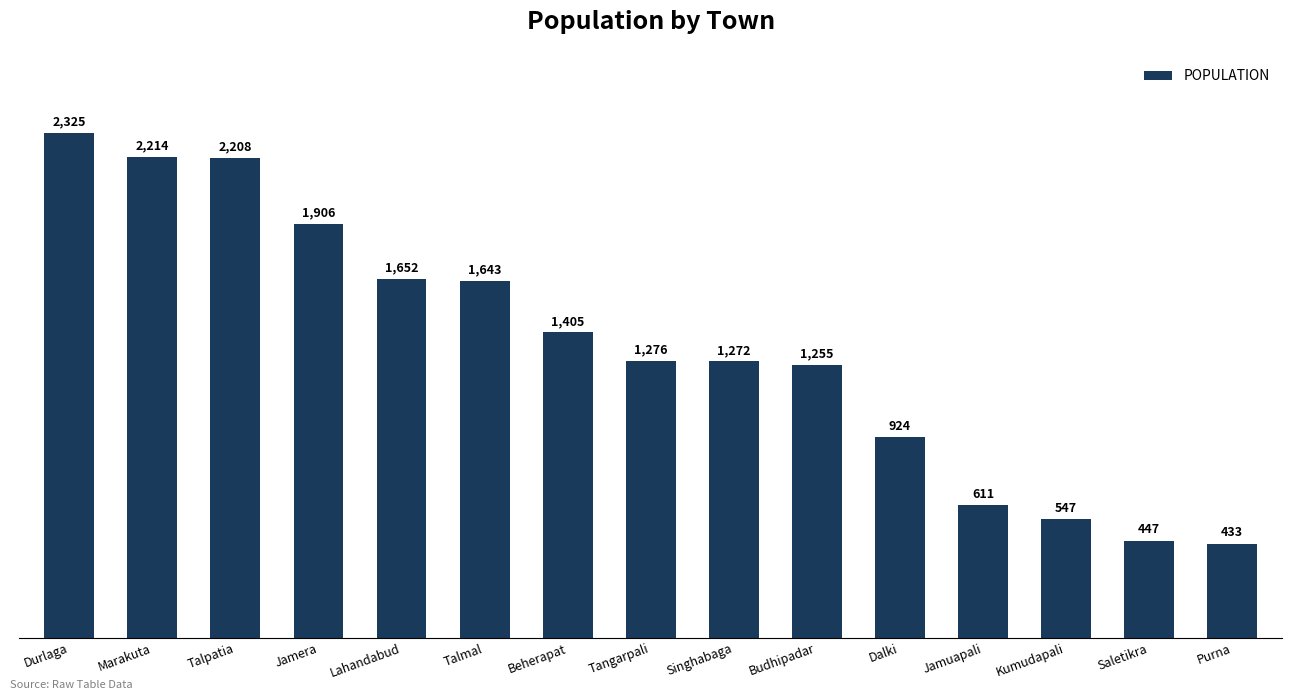

What is the change in value from Tangarpali to Saletikra?

-829